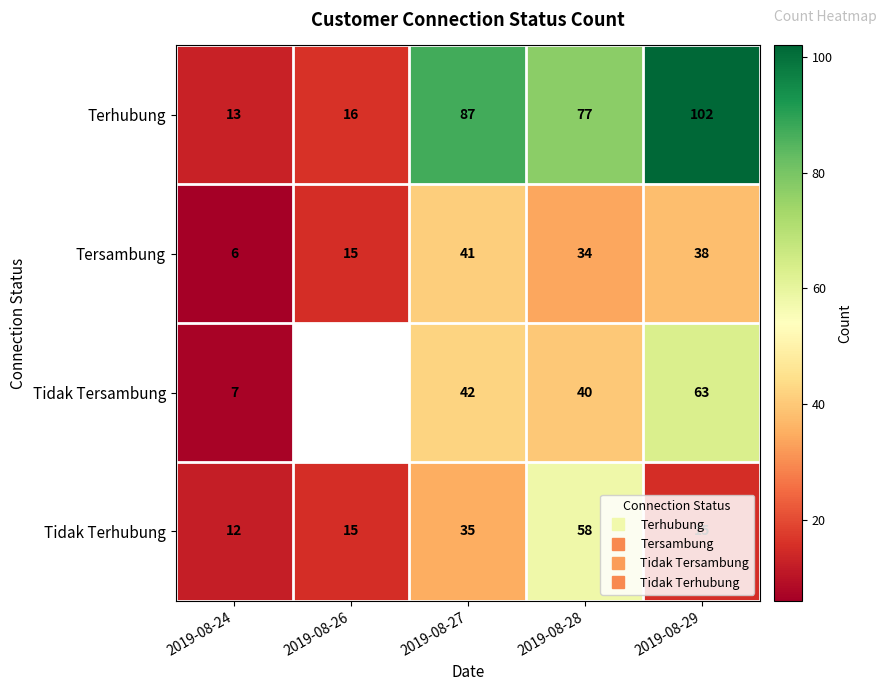

Where does the Tersambung series first go above 34?

2019-08-27